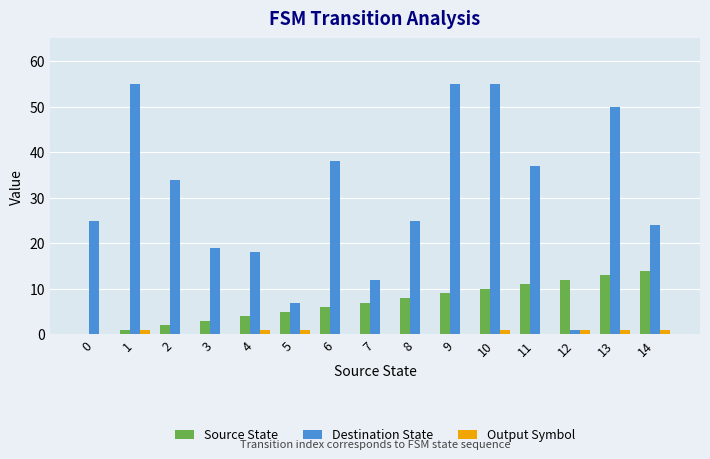

The value of Output Symbol at 9 is 0. True or false?

True